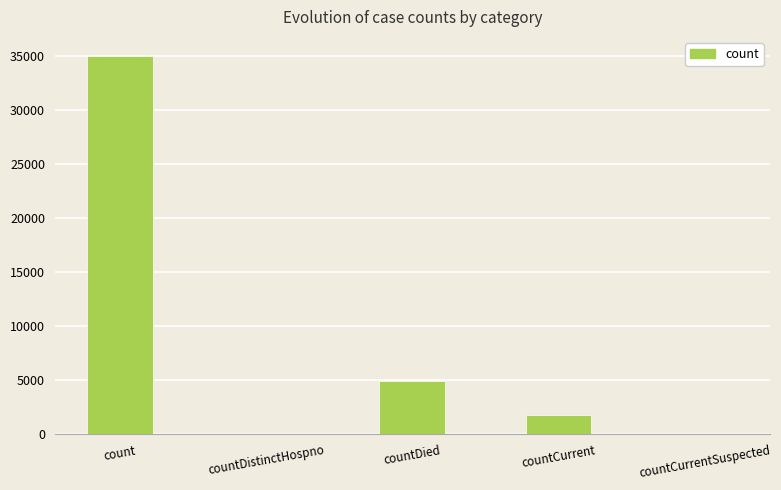

Reading left to right, transcribe all the data shown in this chart.

35054	0	4916	1790	0